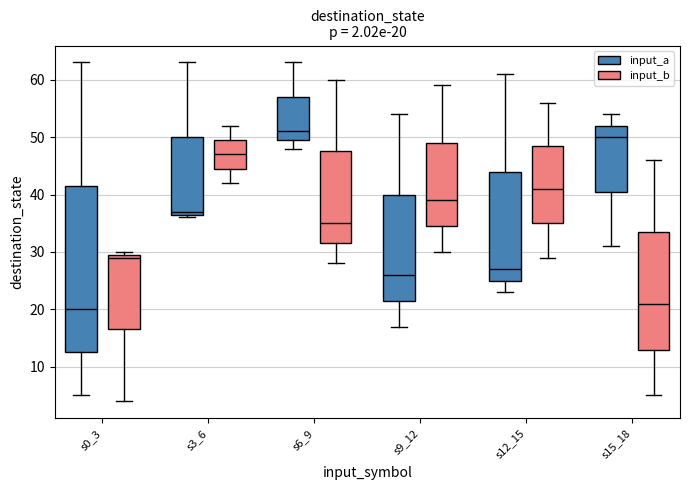

Which box has the lowest median line?

s0_3 (input_a)